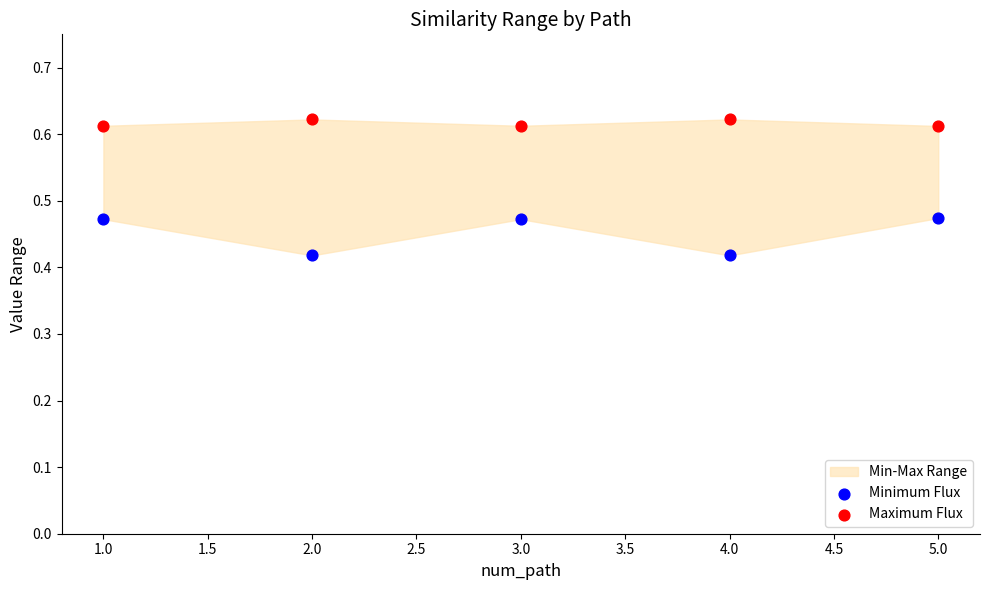

Which series reaches the minimum Y coordinate?

Minimum Flux